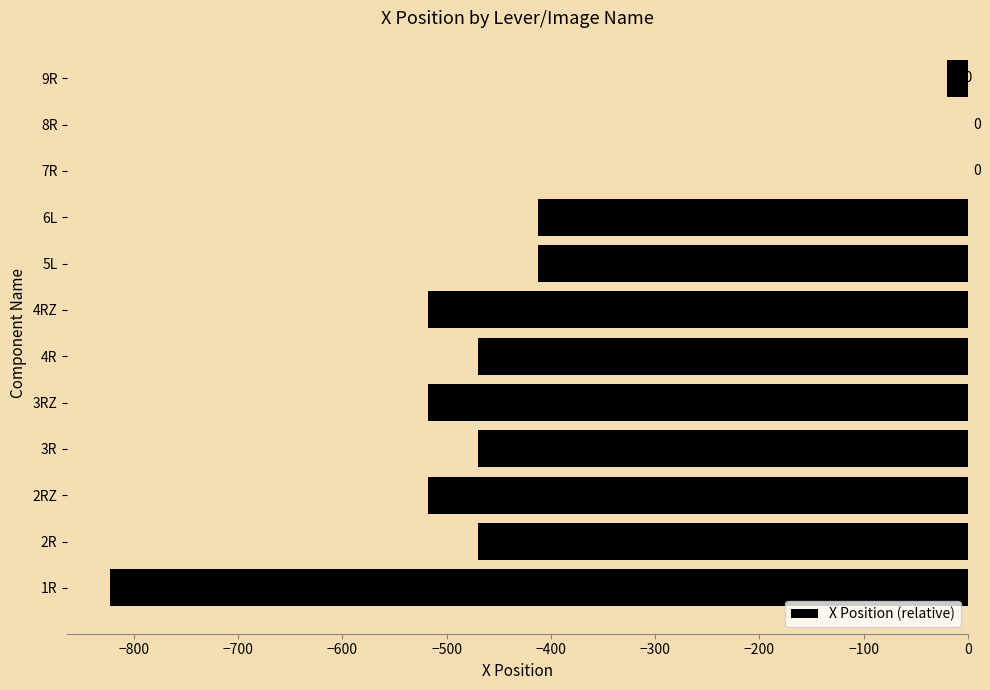

Is it true that the value at 3R is -470?

True